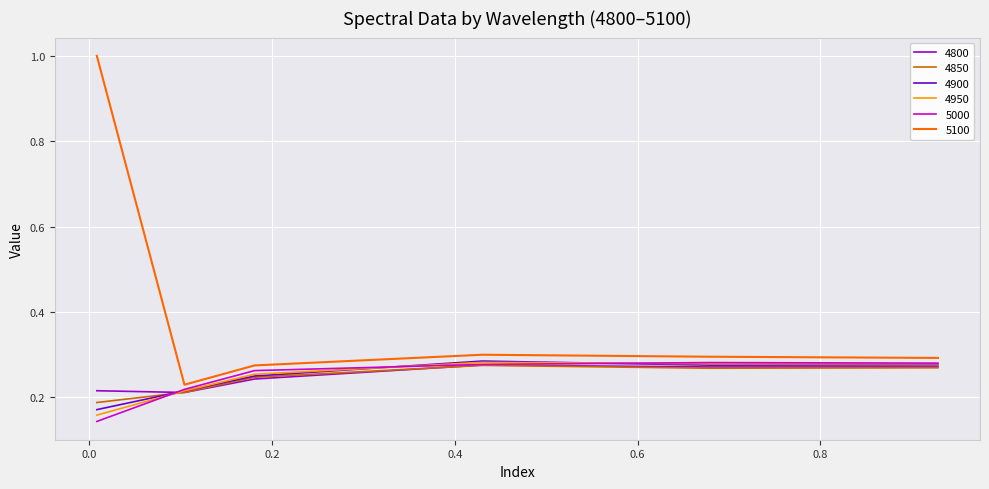

Which series has the largest range (max minus min)?

5100